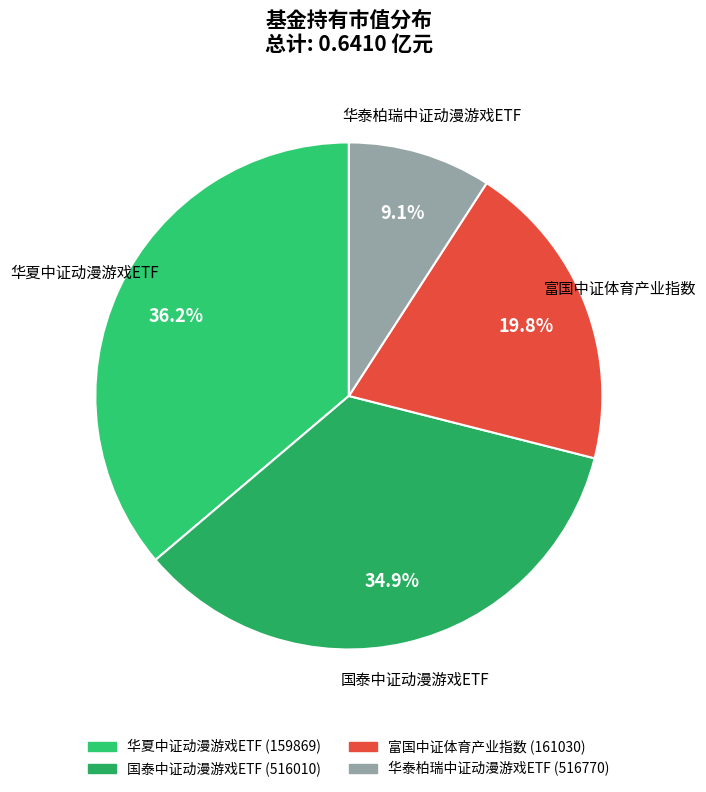

How many segments does this pie chart have?

4